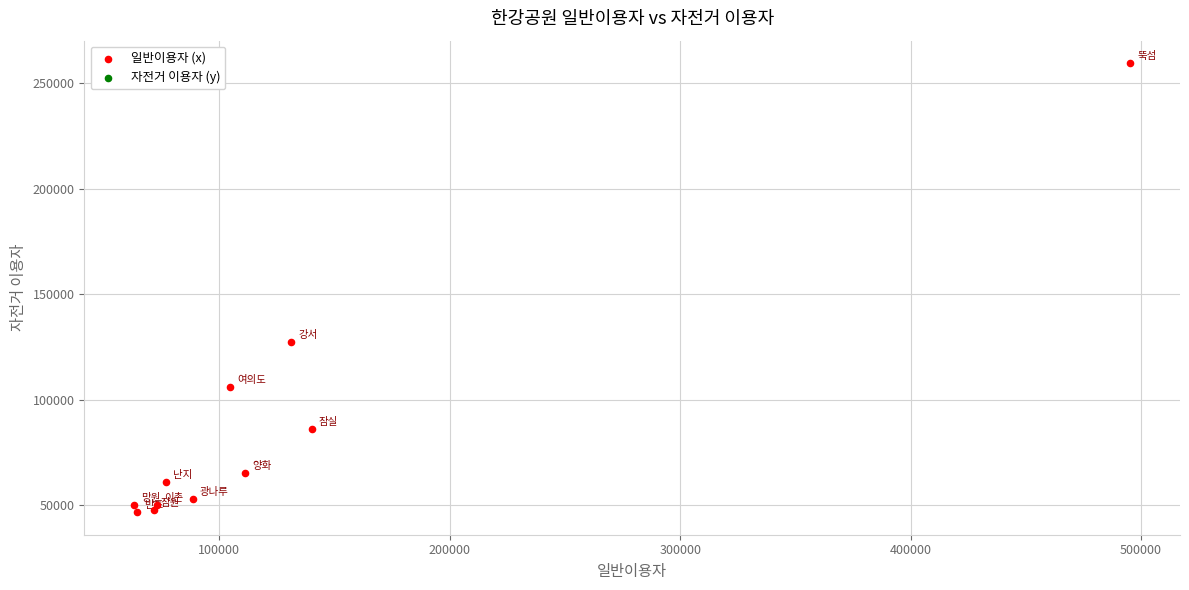

What Y value in the scatter plot is closest to 153081?

127288